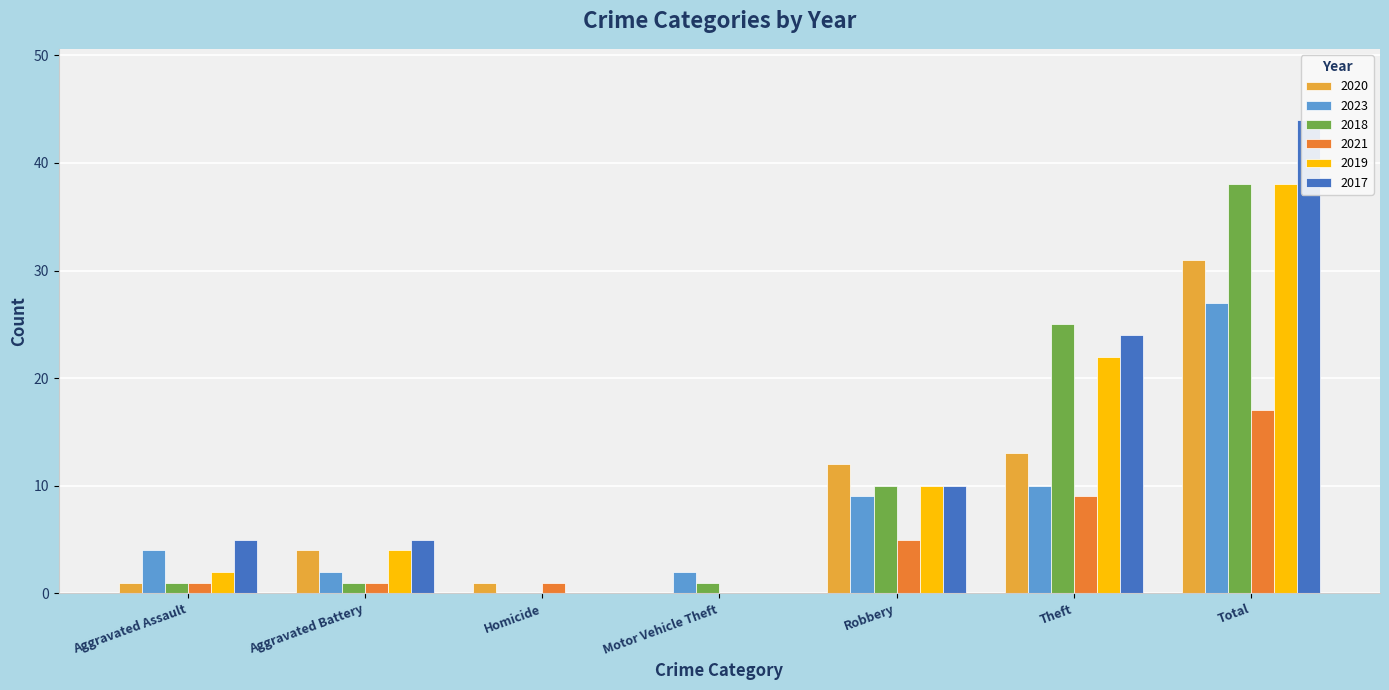

How many values in 2020 are above zero?

6